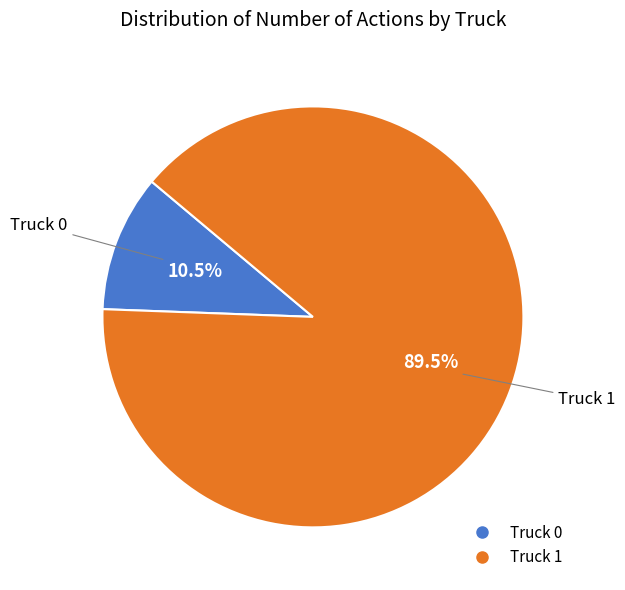

How many segments does this pie chart have?

2